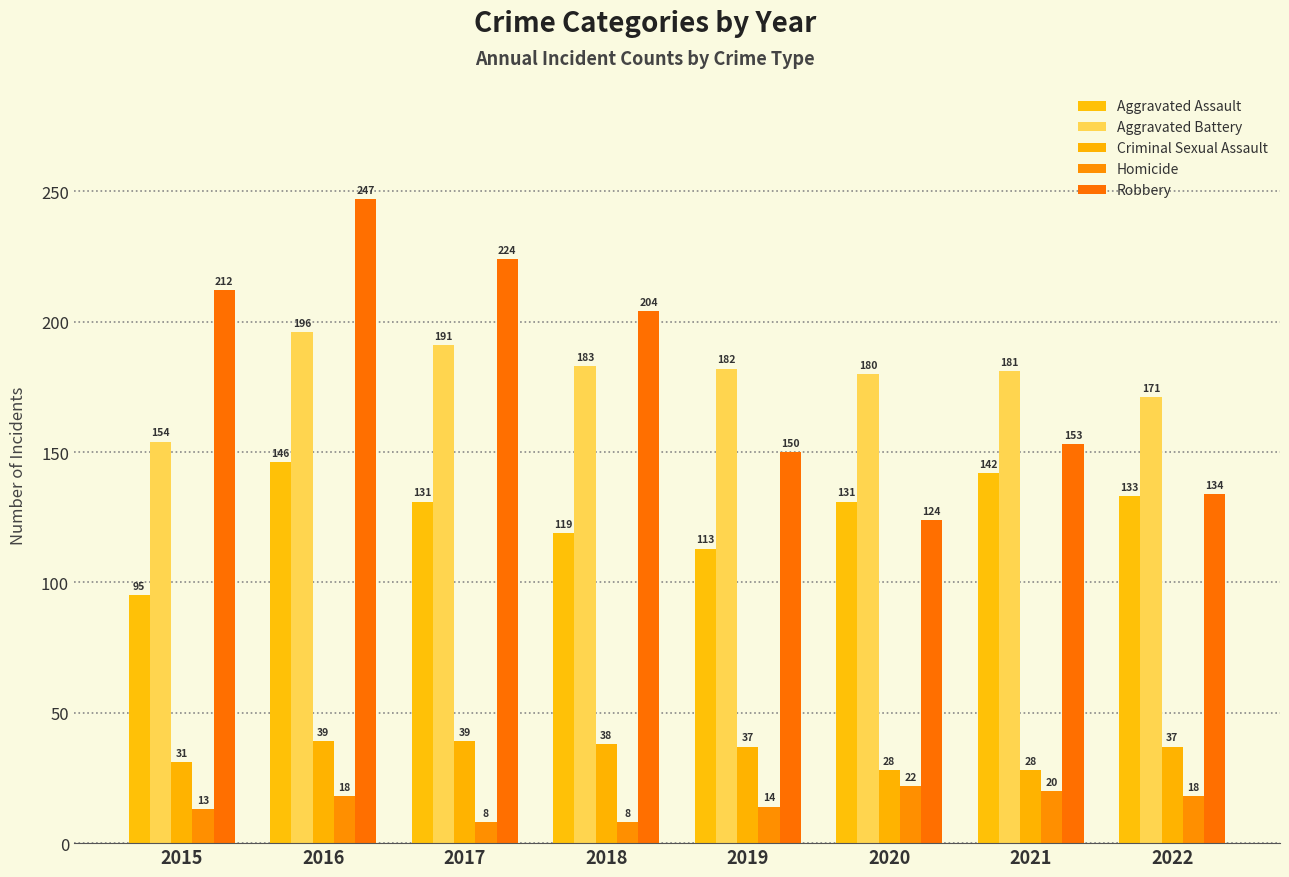

Is it true that Aggravated Assault equals 131 at 2020?

True